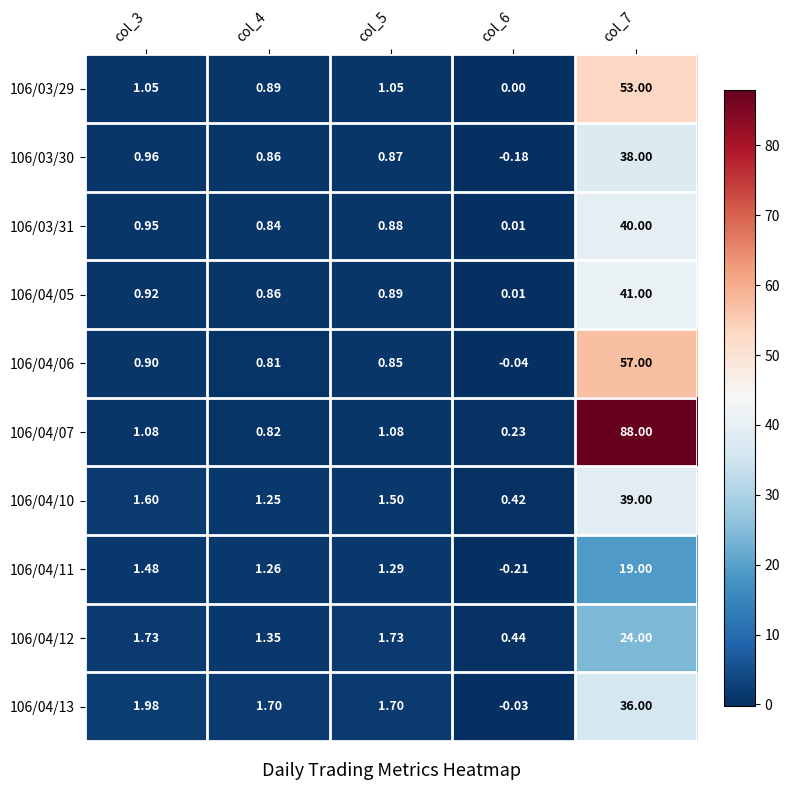

Which label corresponds to the smallest value in the chart?

col_6